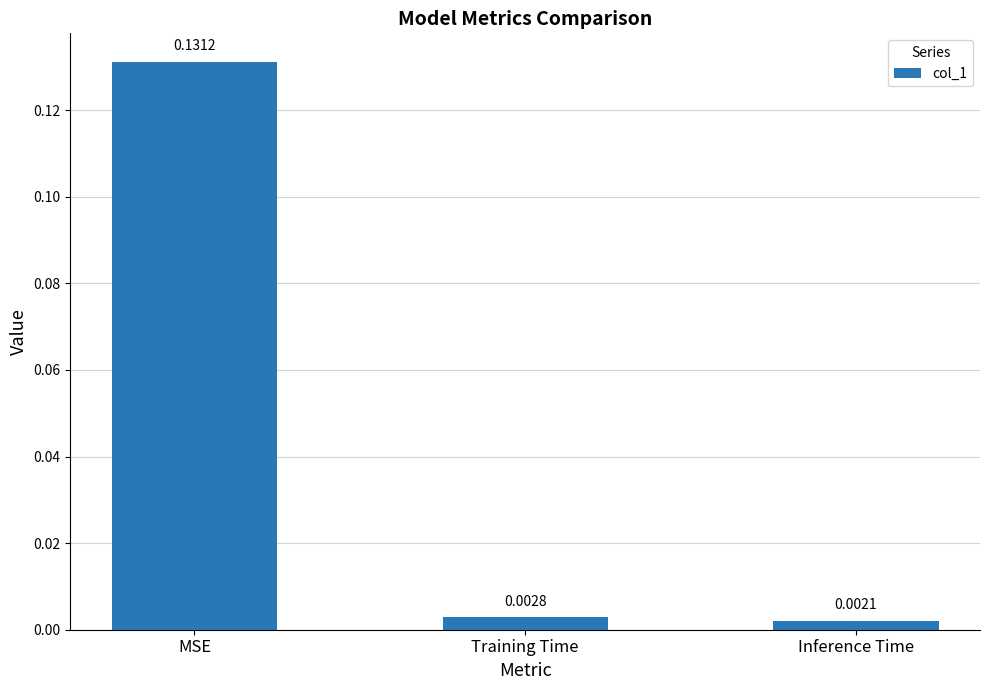

At which label is the value closest to 0?

Inference Time